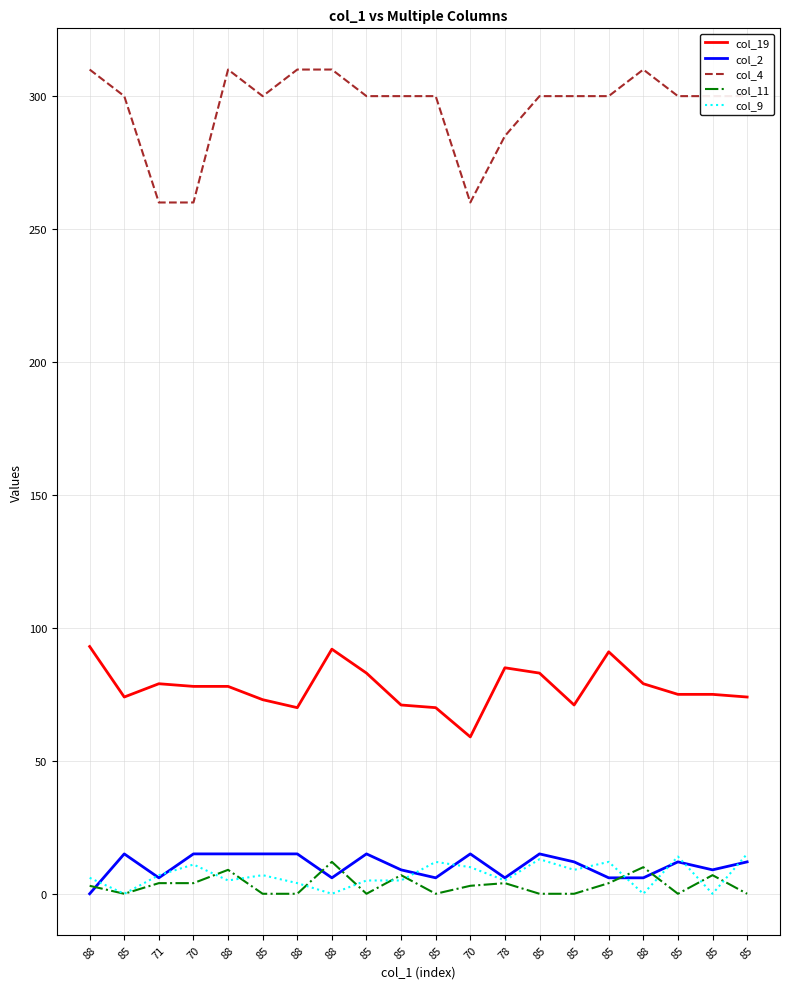

What are all the series names shown in the legend?

col_19, col_2, col_4, col_11, col_9